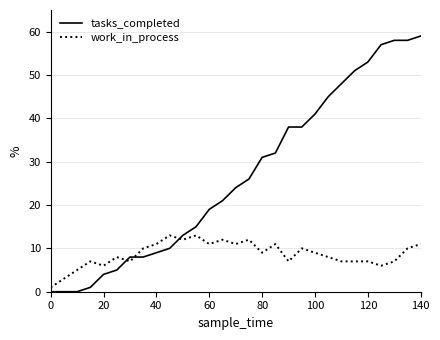

What is the greatest value displayed?

59